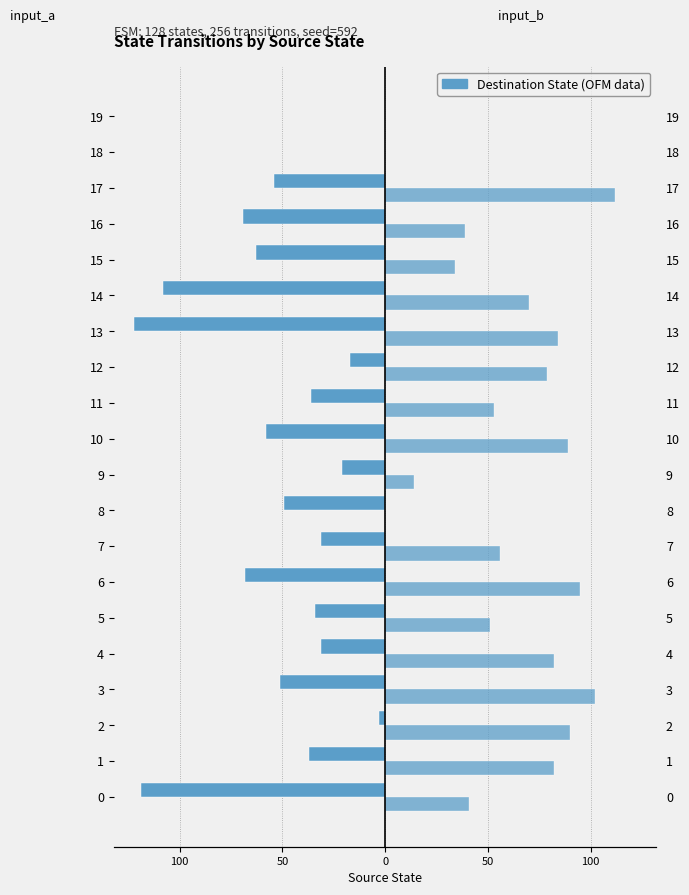

What is the difference between the maximum and minimum values in the input_a series?

122